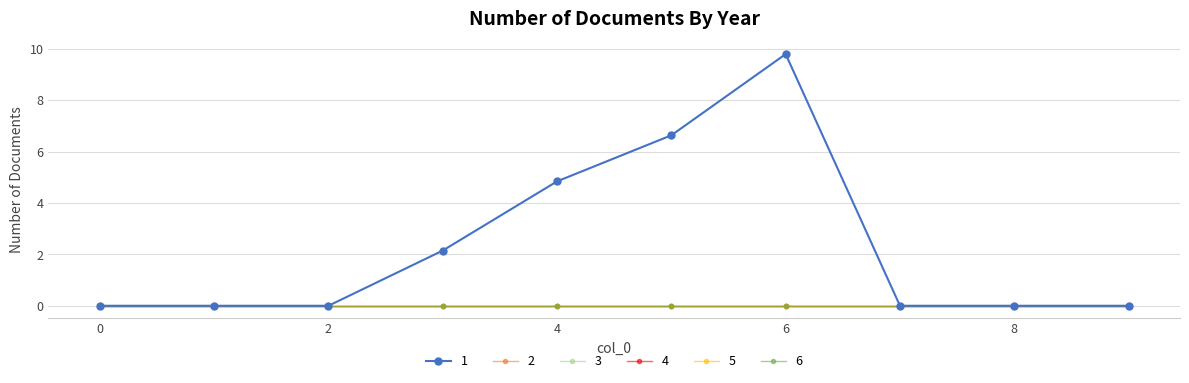

Does the chart have visible grid lines?

Yes